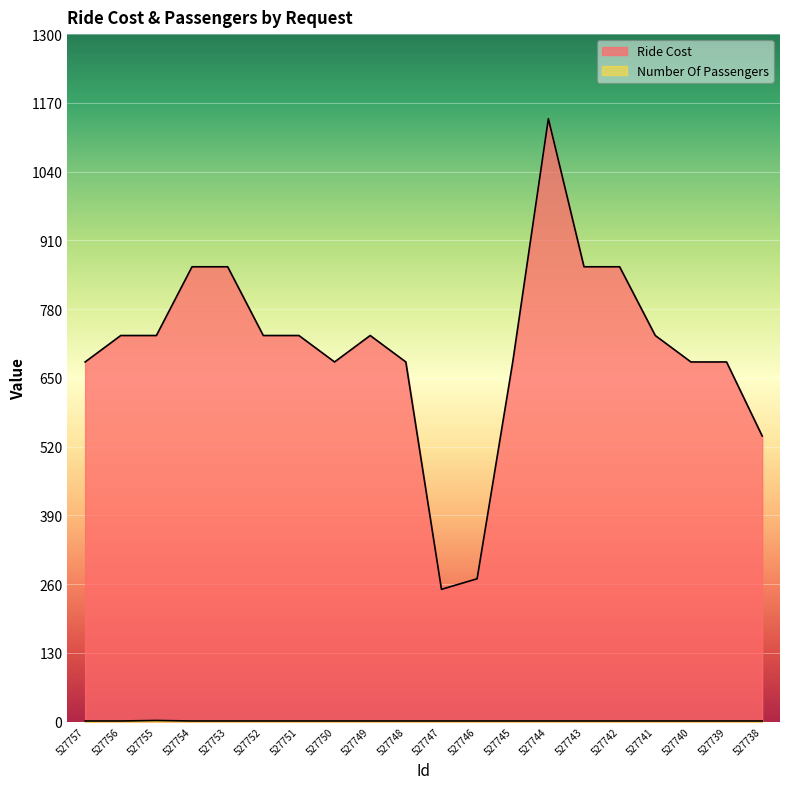

Which series has the largest total across all categories?

Ride Cost